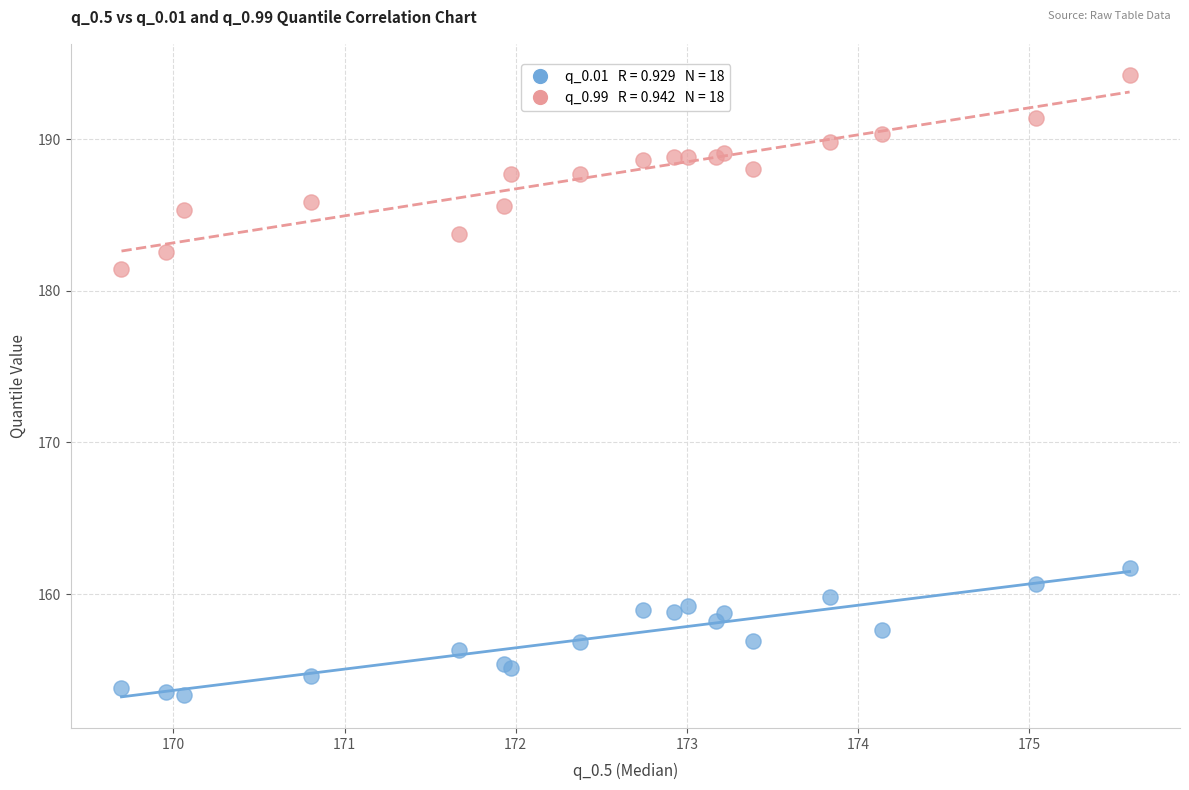

Across all series, what Y value is closest to 173?

181.5